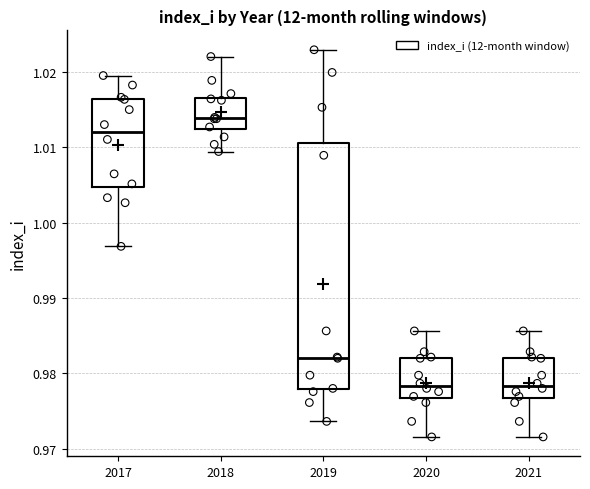

Where is the lower edge of the box at x = 2021 on the y-axis? The values are not printed on the chart, so give them approximately, as read against the axis.

0.977